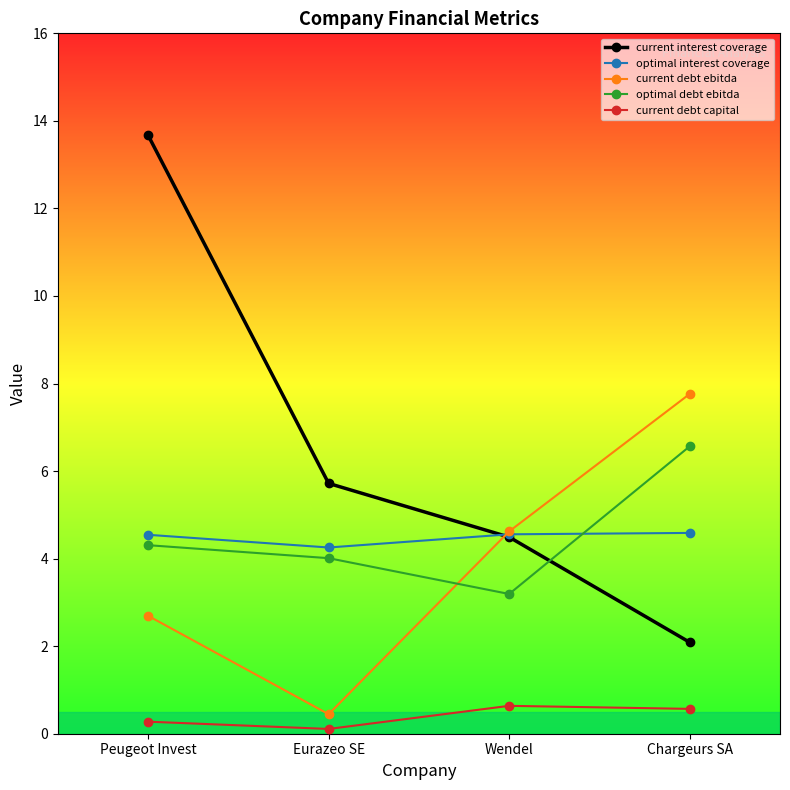

What is the maximum value shown in the chart?

13.7